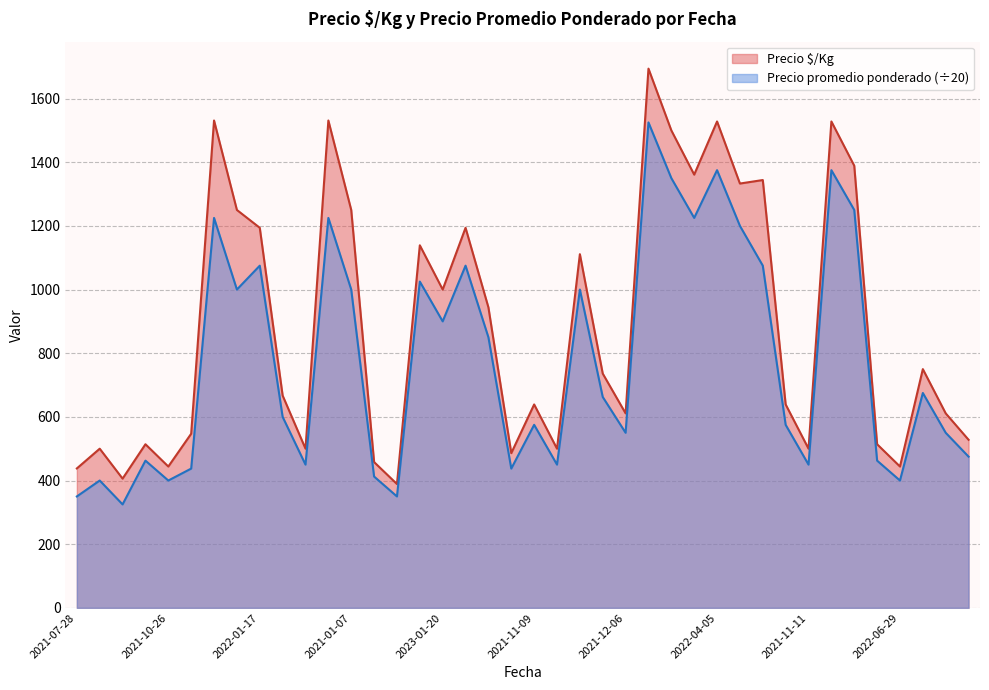

Does the chart have visible grid lines?

Yes